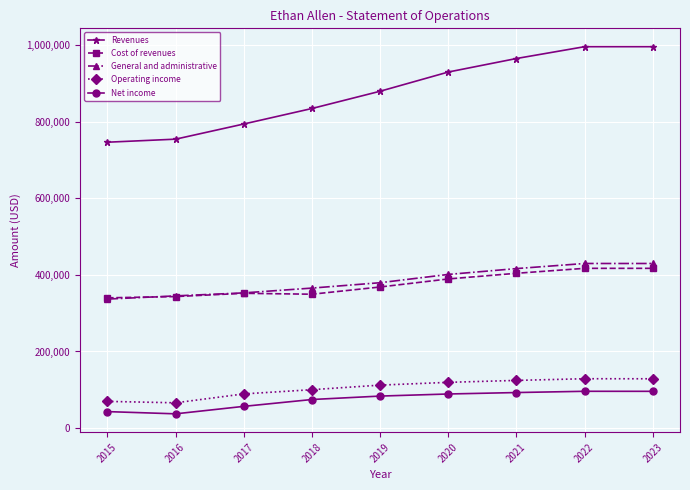

Which series changed the most between 2016 and 2020?

Revenues